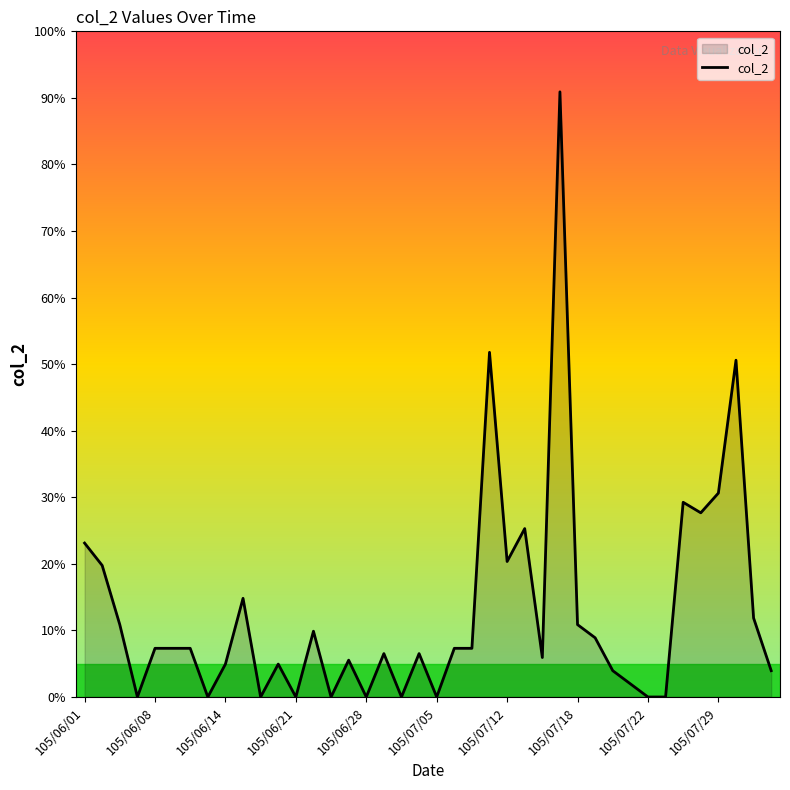

Does the chart display data point markers on the line(s)?

No